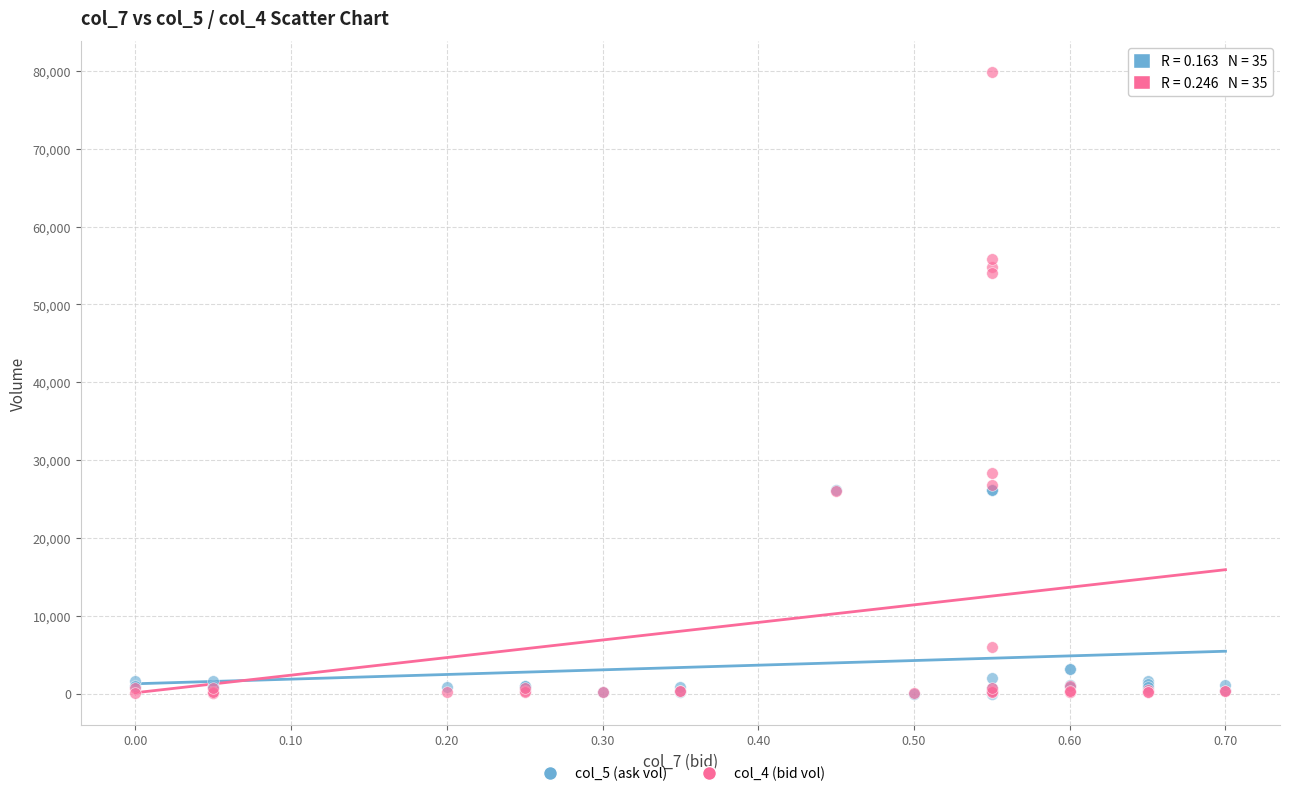

Across all series, what Y value is closest to 39937?

28275